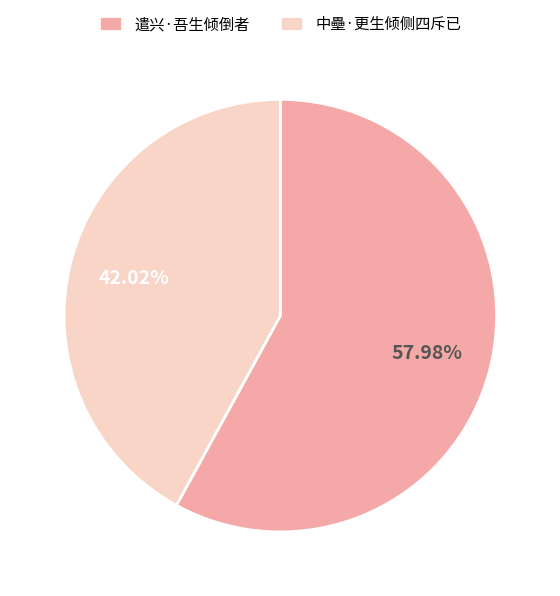

What percentage is the 中壘·更生倾侧四斥已 slice, to the nearest percent?

42%